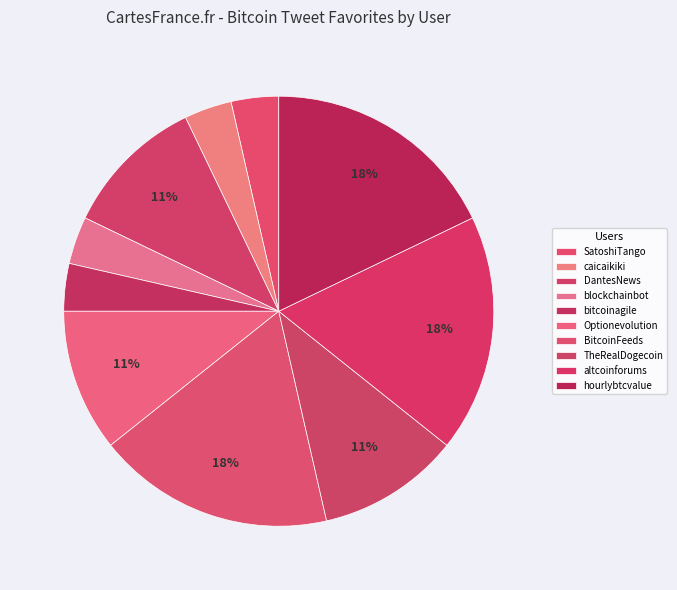

Rank the categories by value from lowest to highest.

SatoshiTango, caicaikiki, blockchainbot, bitcoinagile, DantesNews, Optionevolution, BitcoinFeeds, TheRealDogecoin, altcoinforums, hourlybtcvalue